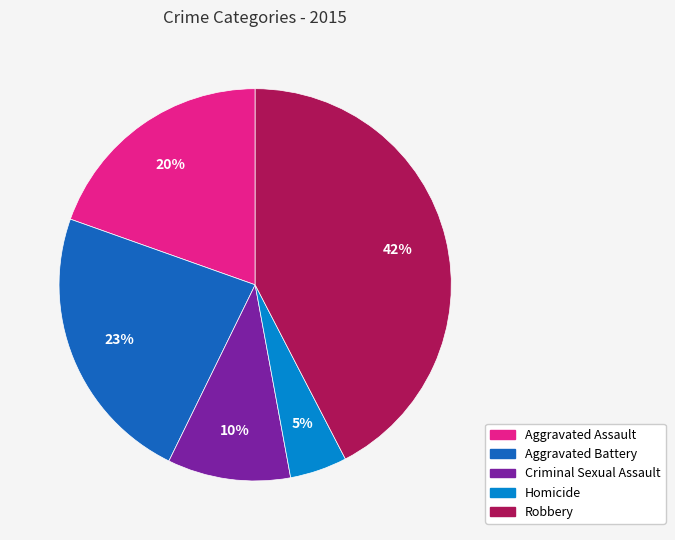

Is Robbery the majority of the pie?

No